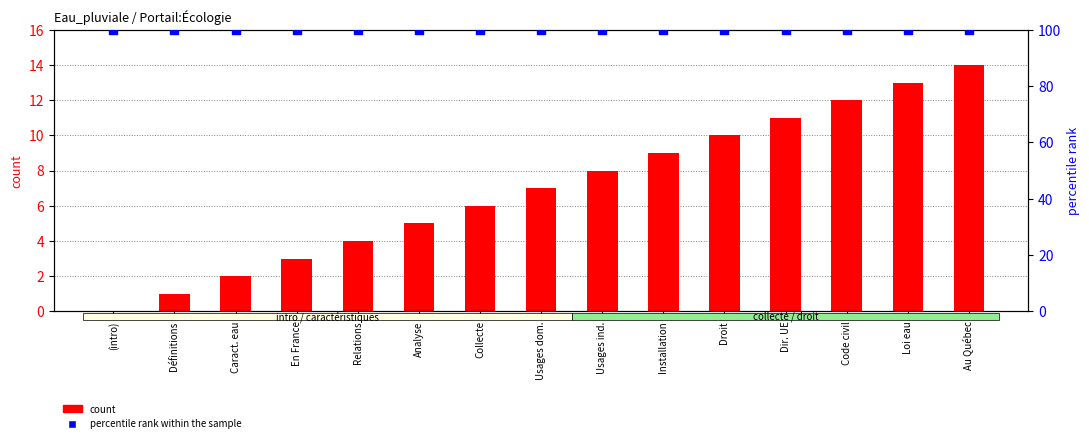

Which series reaches the minimum Y coordinate?

count